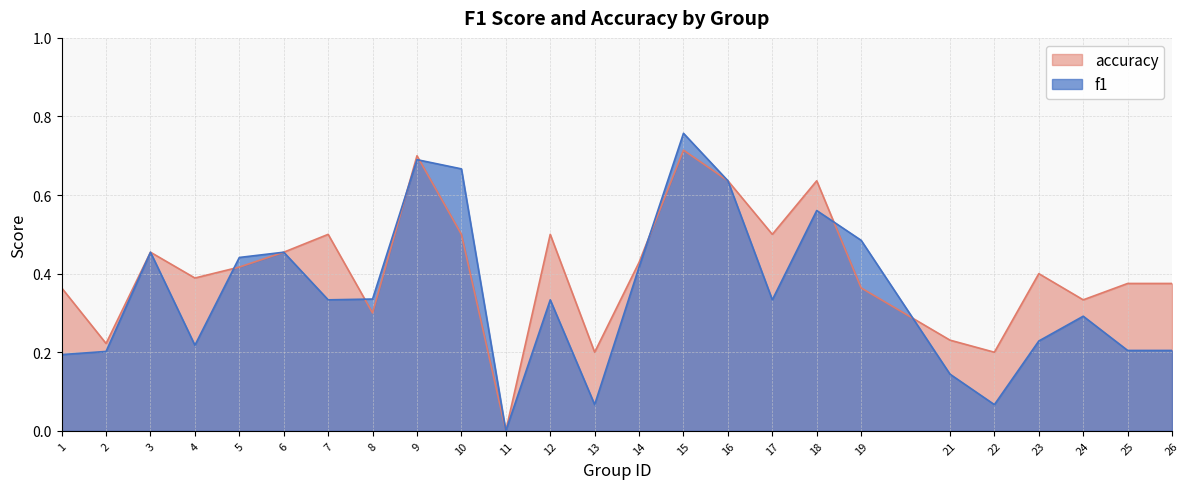

At which category does f1 reach its first local peak?

3